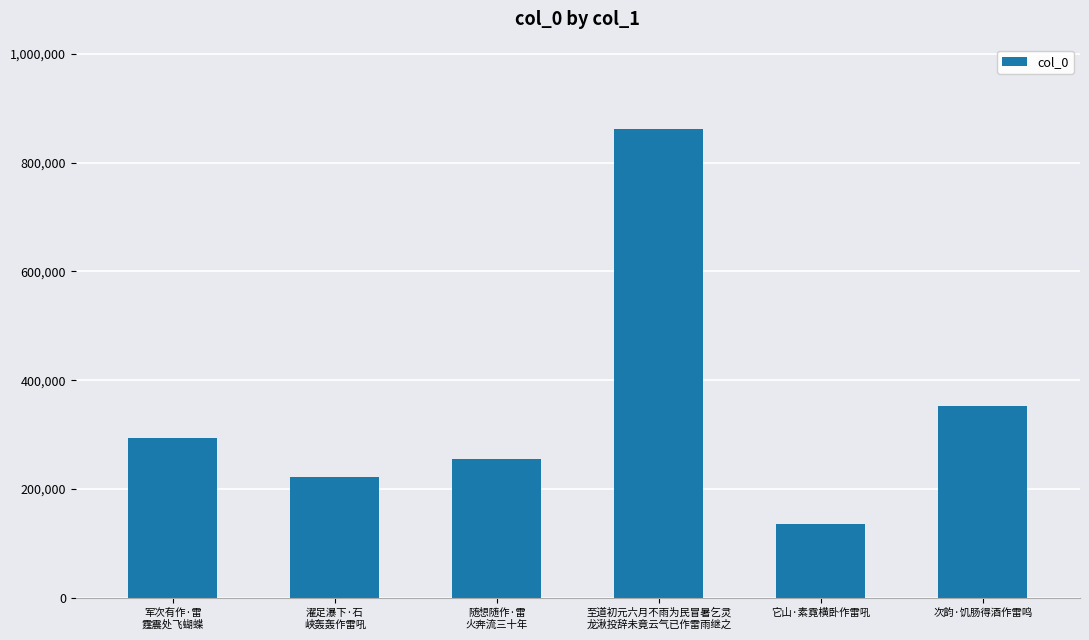

List the labels in order of value, largest first.

至道初元六月不雨为民冒暑乞灵
龙湫投辞未竟云气已作雷雨继之, 次韵·饥肠得酒作雷鸣, 军次有作·雷
霆震处飞蝴蝶, 随想随作·雷
火奔流三十年, 濯足瀑下·石
峡轰轰作雷吼, 它山·素霓横卧作雷吼